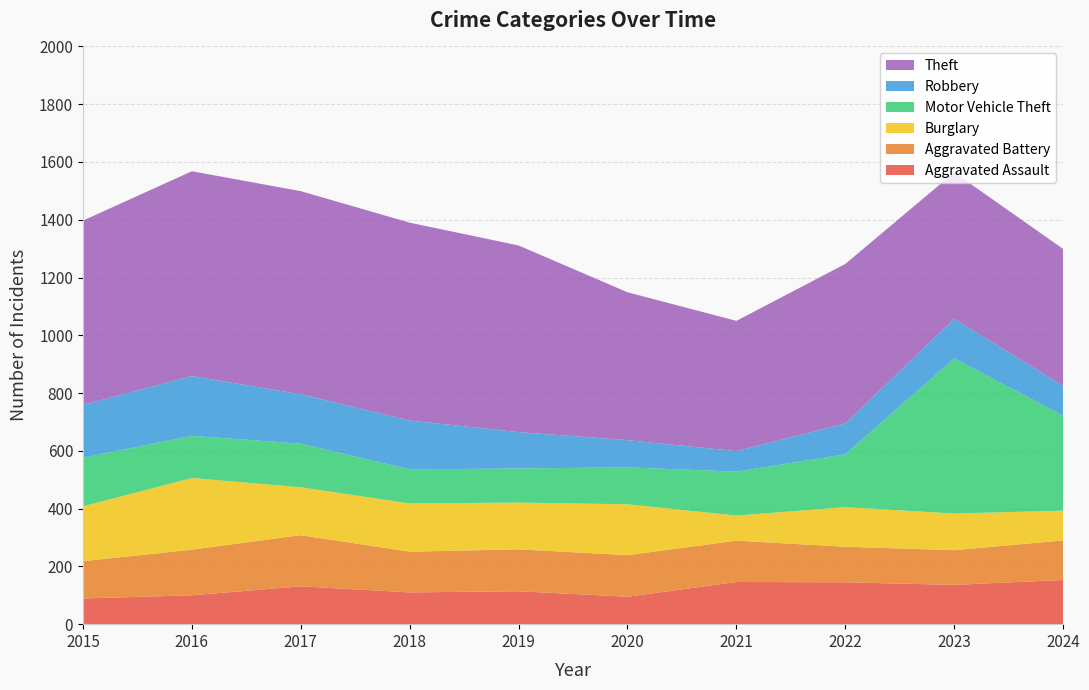

Reading left to right, list all the values displayed in this chart.

Aggravated Assault: 2015=89	2016=100	2017=131	2018=110	2019=114	2020=95	2021=146	2022=145	2023=136	2024=153
Aggravated Battery: 2015=129	2016=158	2017=177	2018=141	2019=145	2020=144	2021=143	2022=123	2023=120	2024=137
Burglary: 2015=190	2016=248	2017=166	2018=167	2019=162	2020=176	2021=87	2022=137	2023=127	2024=103
Motor Vehicle Theft: 2015=168	2016=146	2017=151	2018=118	2019=118	2020=128	2021=152	2022=183	2023=537	2024=329
Robbery: 2015=183	2016=207	2017=171	2018=169	2019=126	2020=94	2021=71	2022=107	2023=137	2024=103
Theft: 2015=638	2016=709	2017=703	2018=685	2019=646	2020=512	2021=451	2022=552	2023=507	2024=474